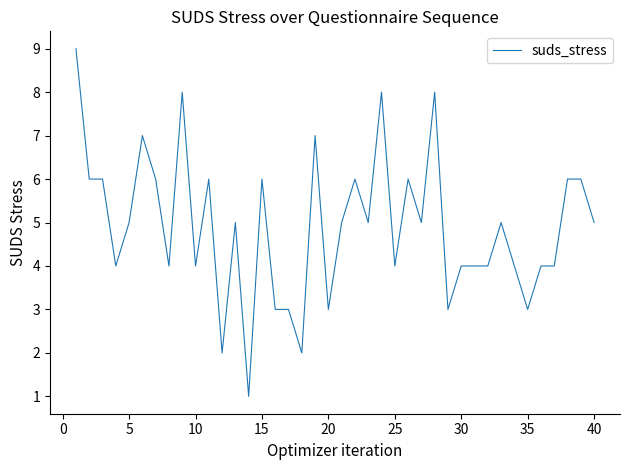

What is the difference between the maximum and minimum values?

8